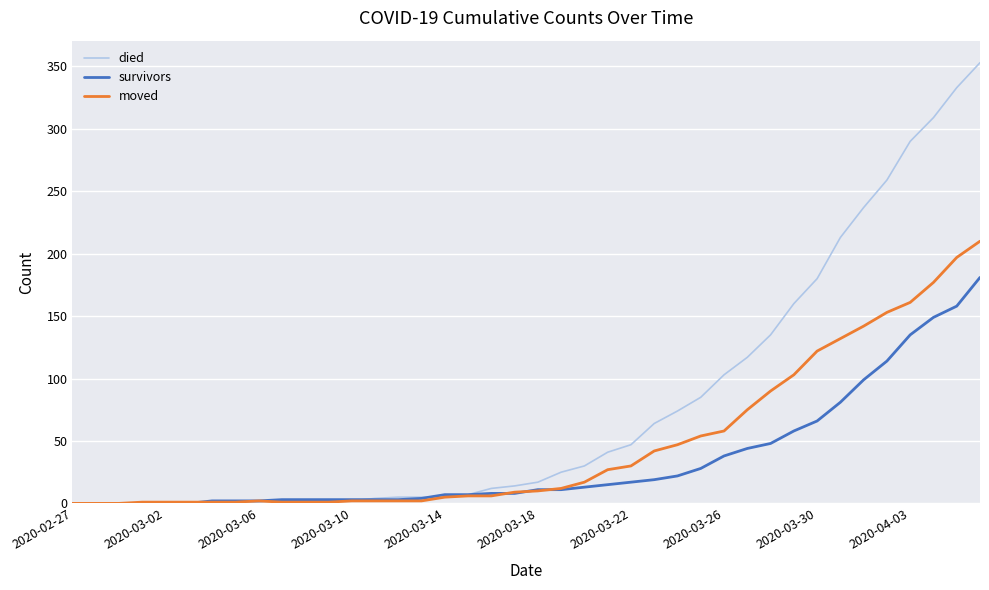

What is the highest value of the moved series?

210